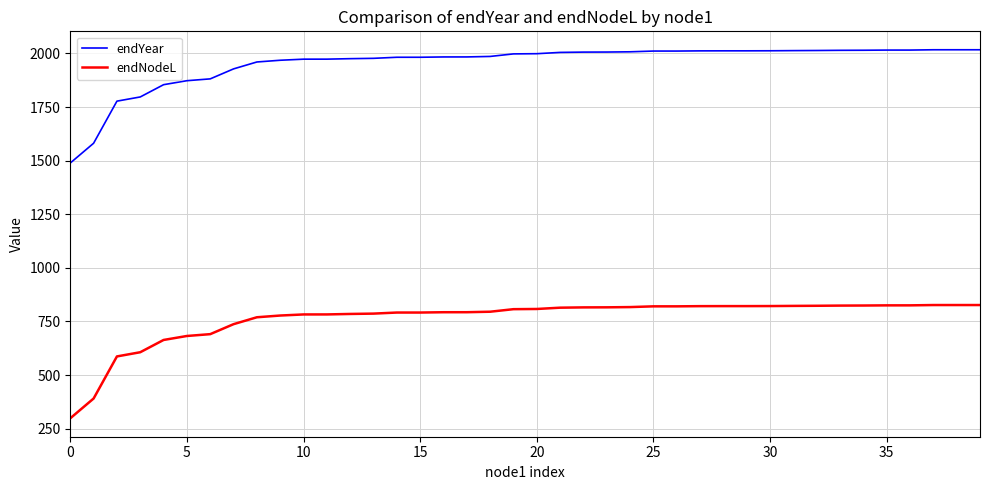

List the series in order of their overall mean, highest first.

endYear, endNodeL